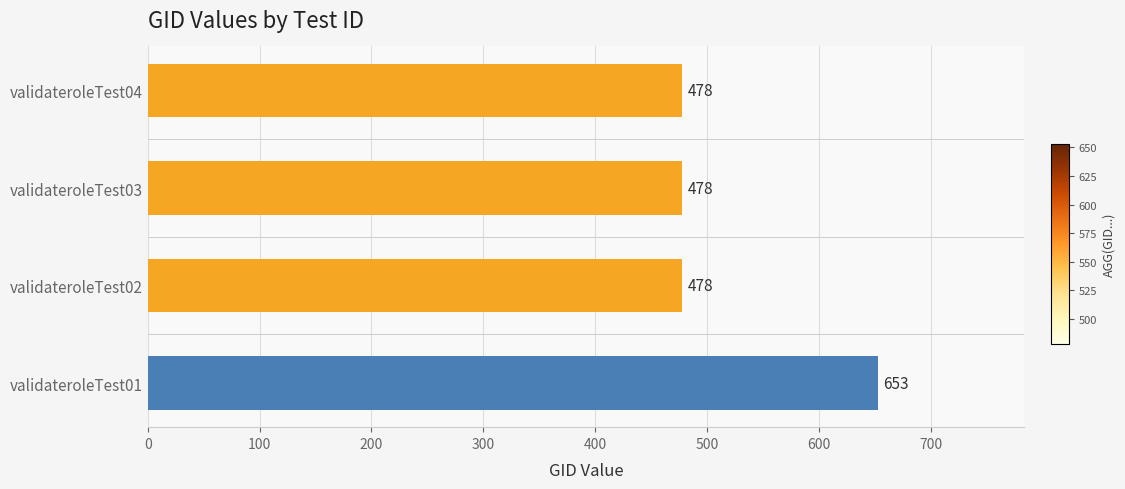

How many values are between 478 and 653?

4